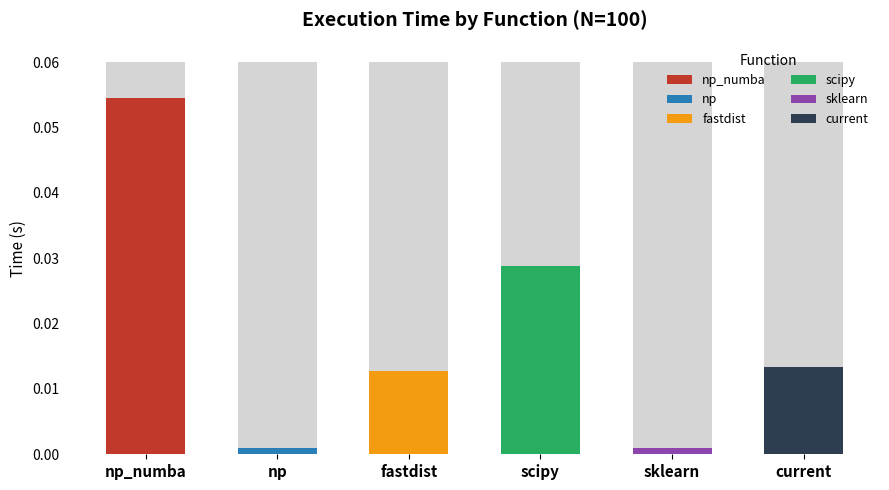

The chart shows a value of 0.0 at sklearn. True or false?

False